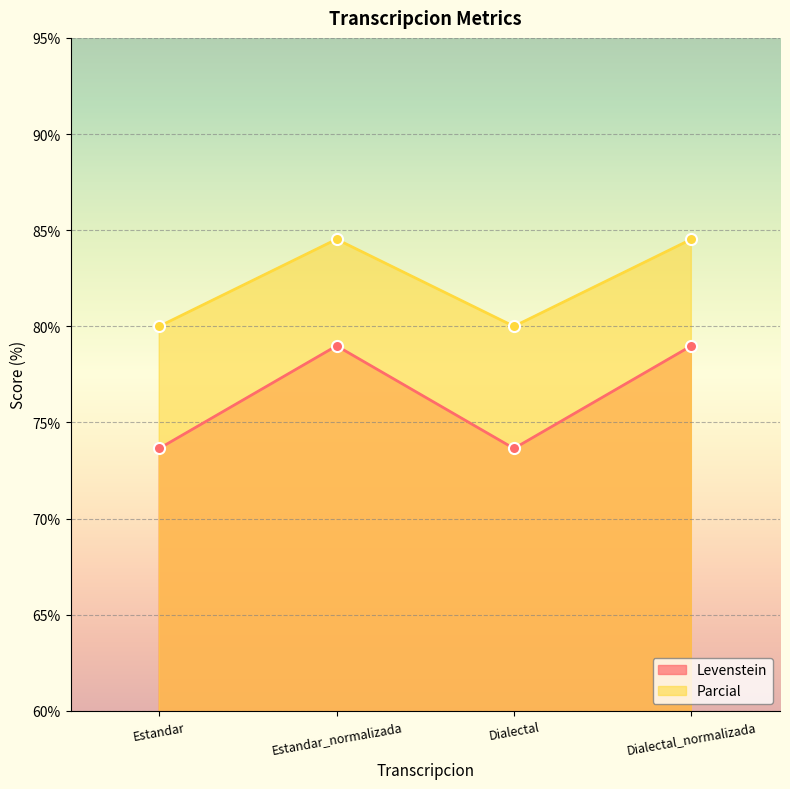

Reading left to right, extract all data points from this chart.

Levenstein: 73.6	79.0	73.6	79.0
Parcial: 80.0	84.5	80.0	84.5